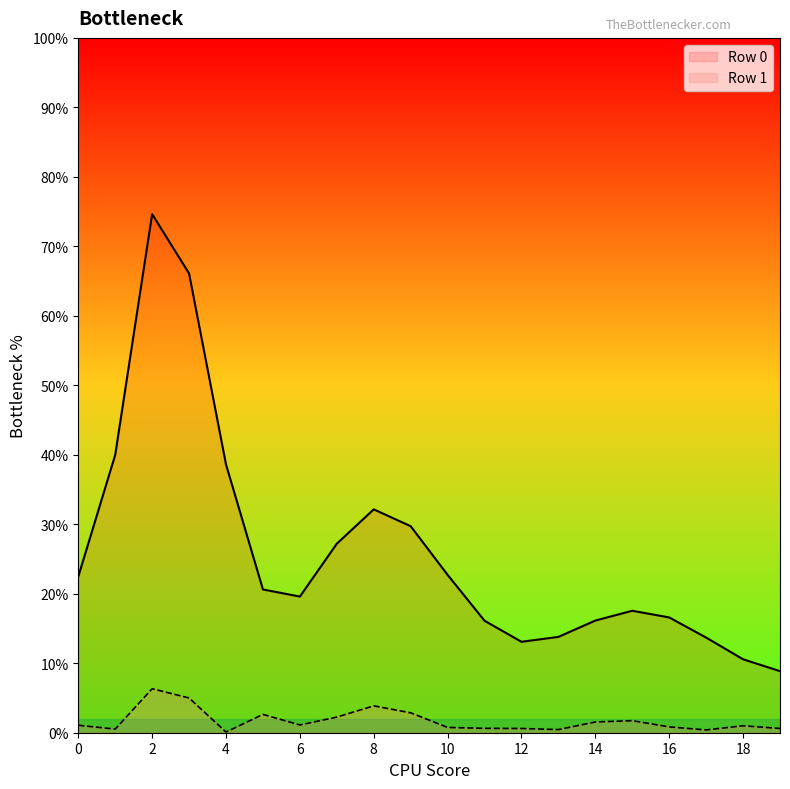

What is the total value across all series at 5?

23.3